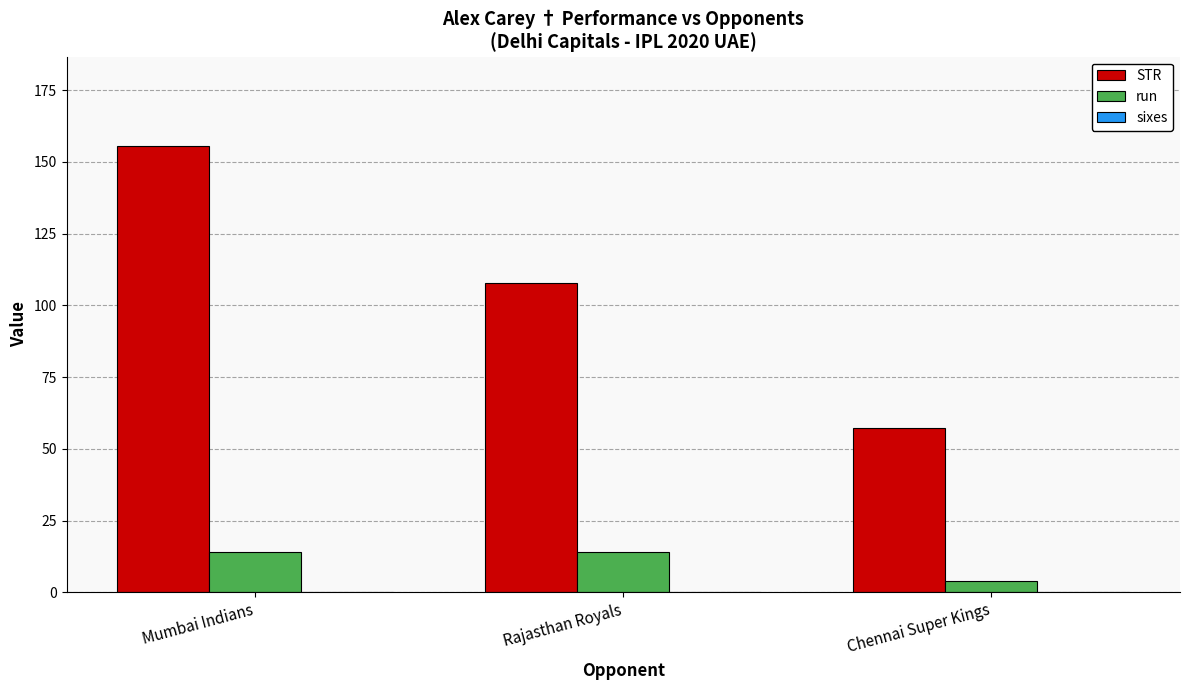

Which series has the largest total across all categories?

STR